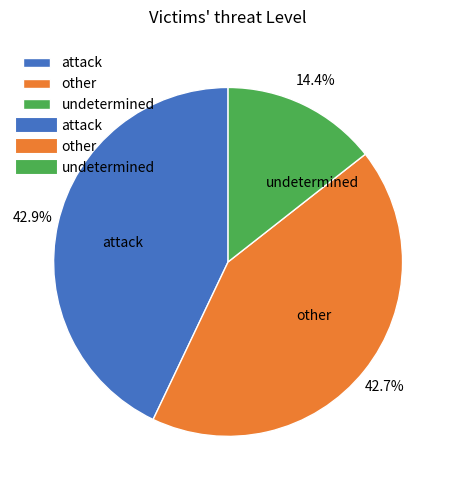

Is there any slice that represents more than half of the pie?

No